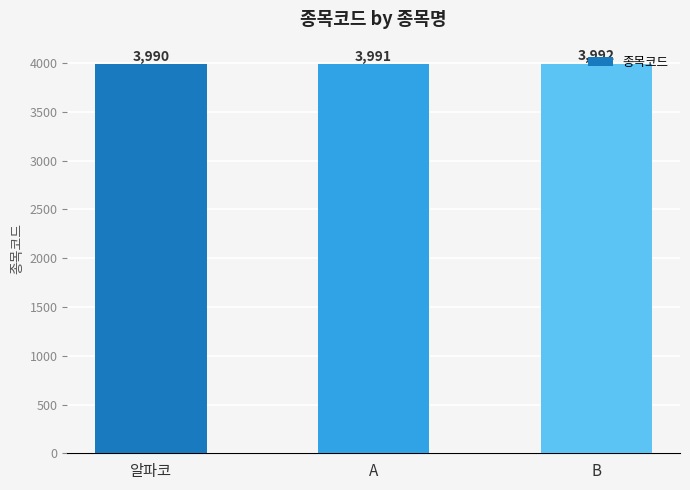

The value at A is 1050. True or false?

False